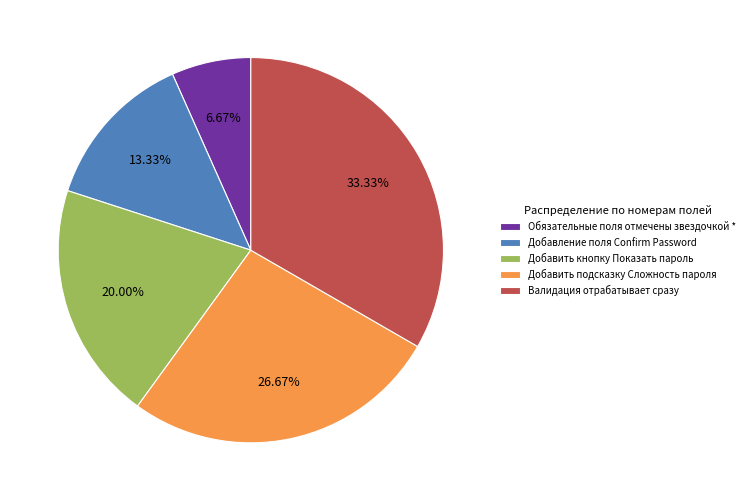

Which has a higher value, Добавить подсказку Сложность пароля or Добавление поля Confirm Password?

Добавить подсказку Сложность пароля